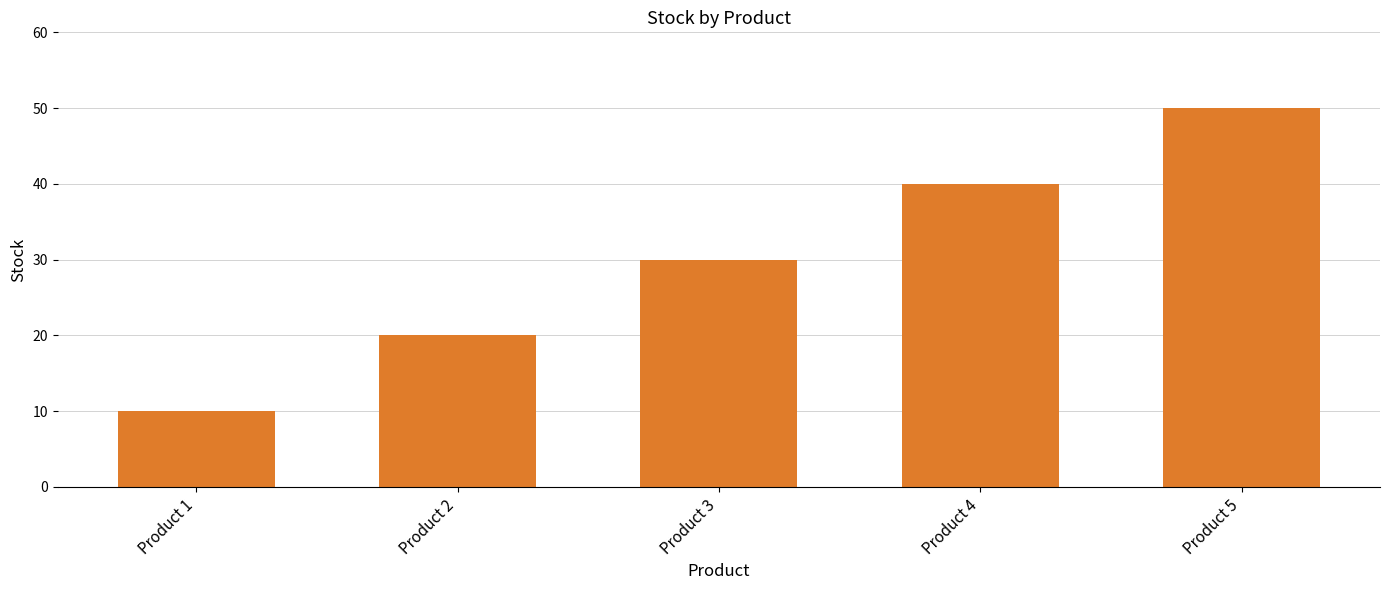

What is the difference between the second highest and minimum values?

30